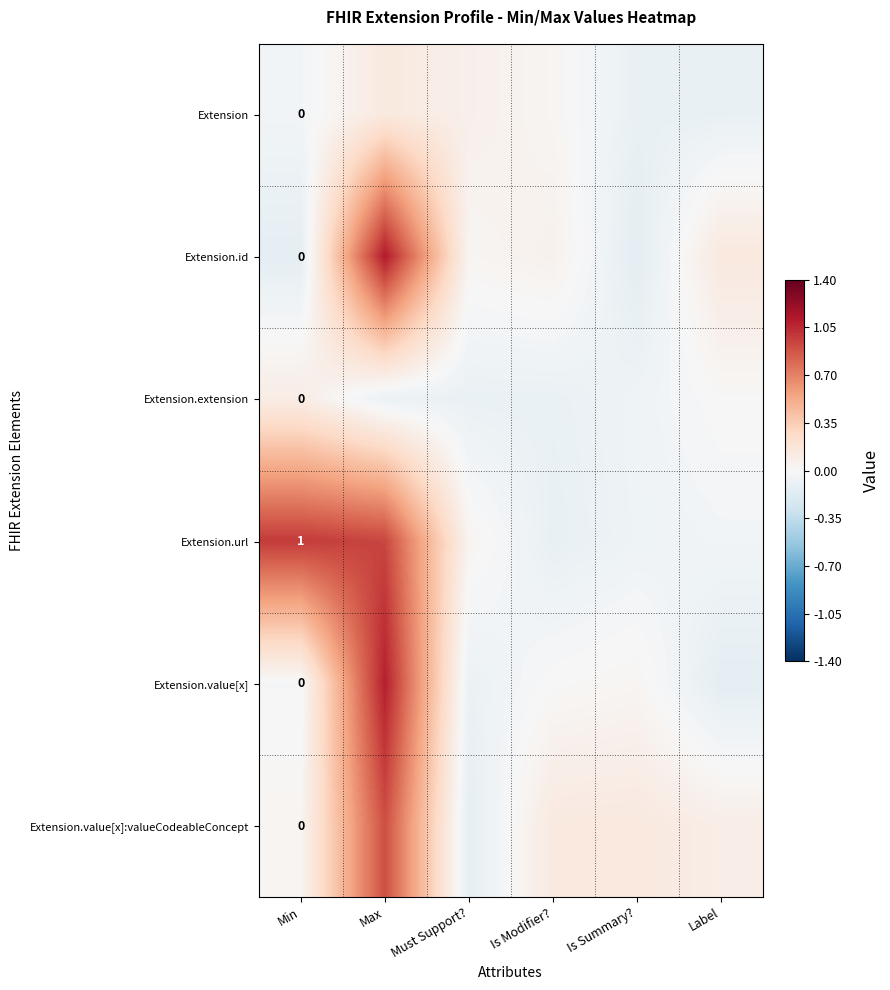

Is the value of Extension.value[x]:valueCodeableConcept at Min greater than the value of Extension.url at Min?

No